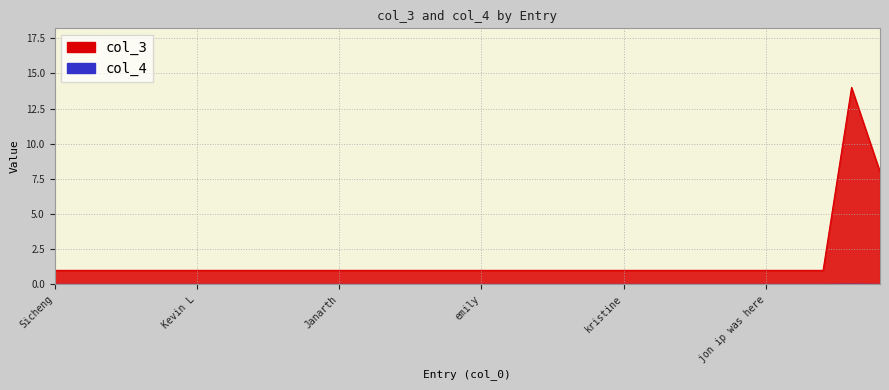

At which label is col_4 closest to 0?

Sicheng